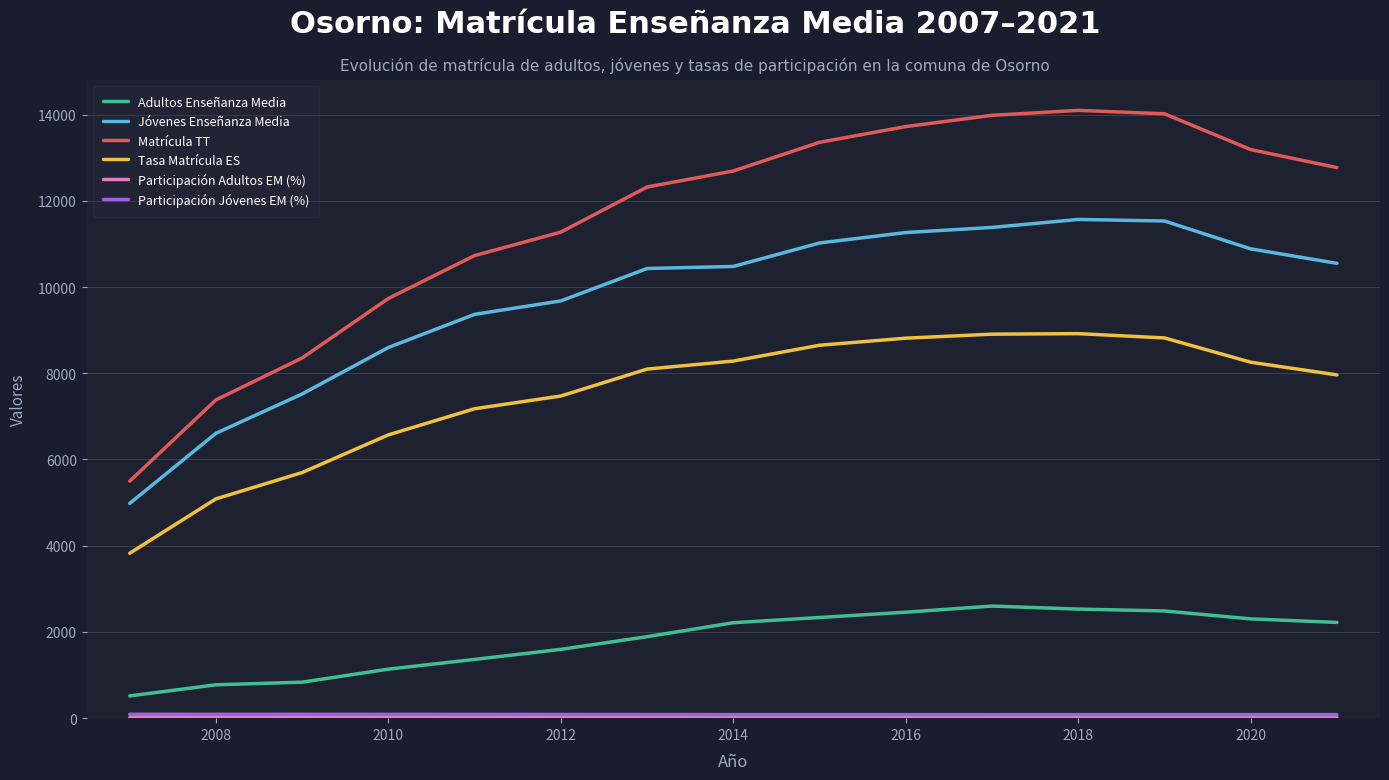

Which series has the largest total across all categories?

Matrícula TT